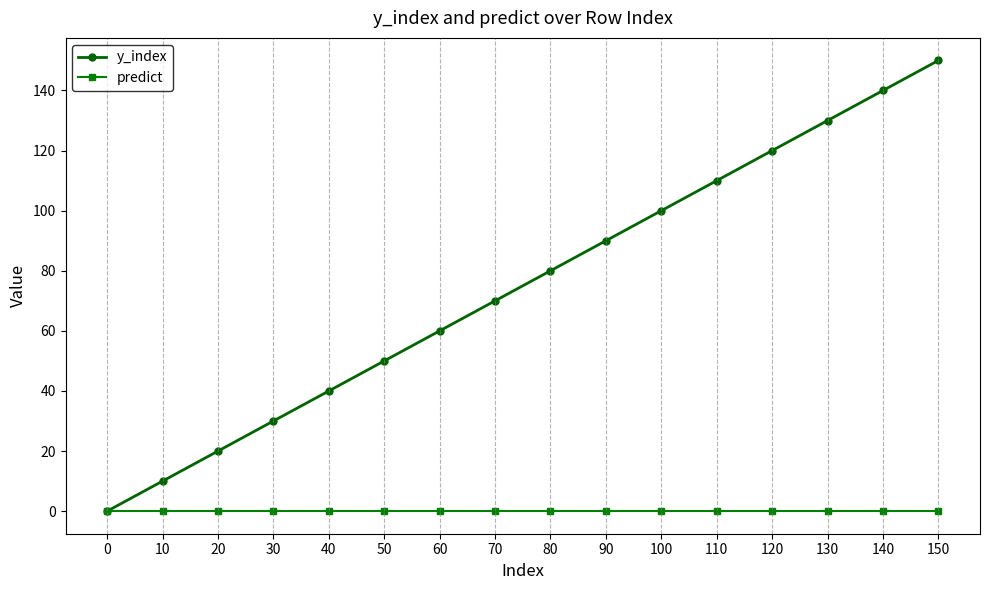

Reading left to right, transcribe all the data shown in this chart.

y_index: 0=0	10=10	20=20	30=30	40=40	50=50	60=60	70=70	80=80	90=90	100=100	110=110	120=120	130=130	140=140	150=150
predict: 0=0	10=0	20=0	30=0	40=0	50=0	60=0	70=0	80=0	90=0	100=0	110=0	120=0	130=0	140=0	150=0